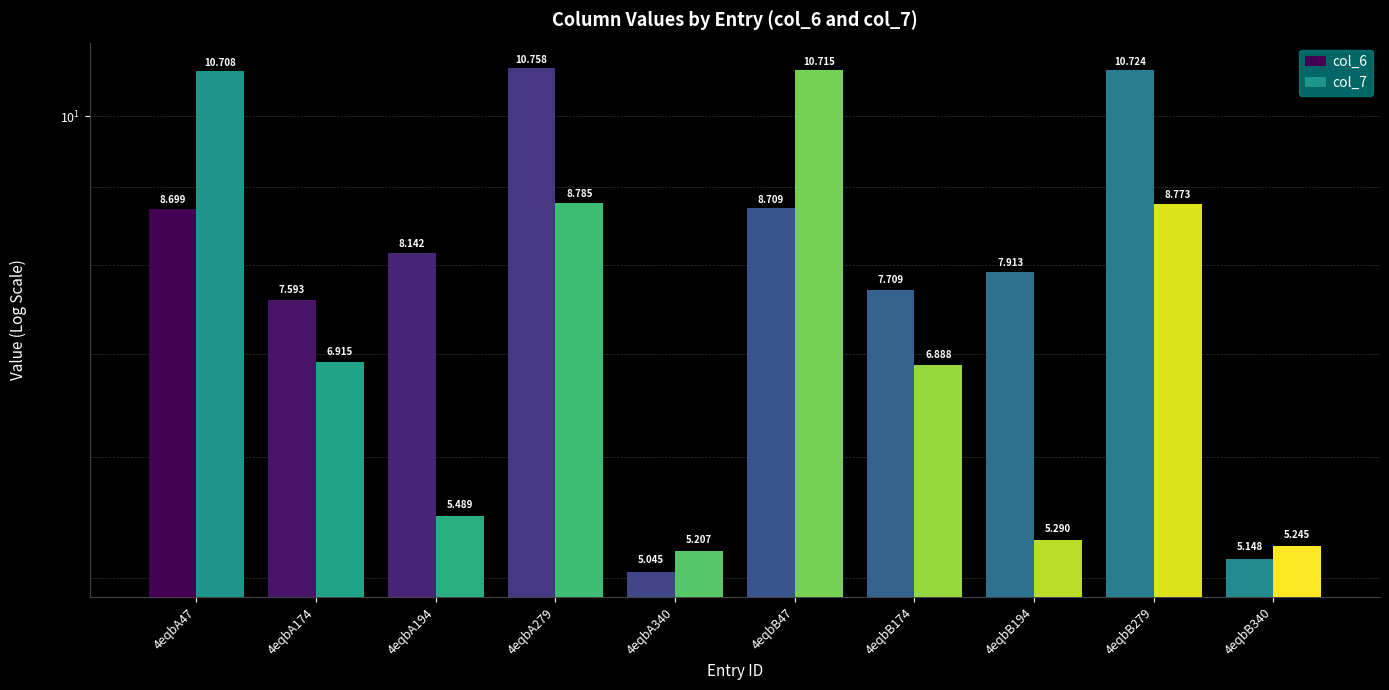

Rank the series by their maximum value, from lowest to highest.

col_7, col_6